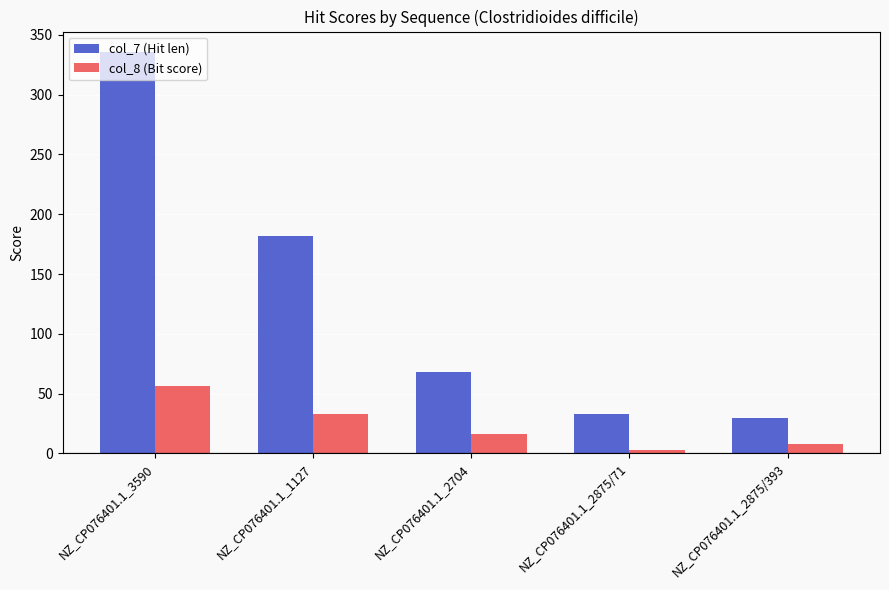

Where is col_8 (Bit score) nearest to the value 29?

NZ_CP076401.1_1127